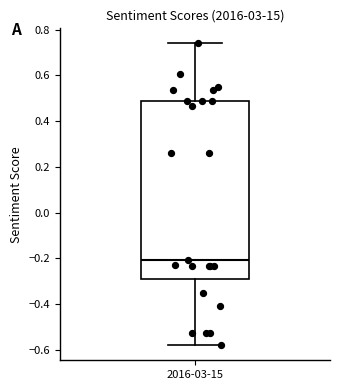

Where is the upper edge of the box for 2016-03-15 on the y-axis? The values are not printed on the chart, so give them approximately, as read against the axis.

0.48